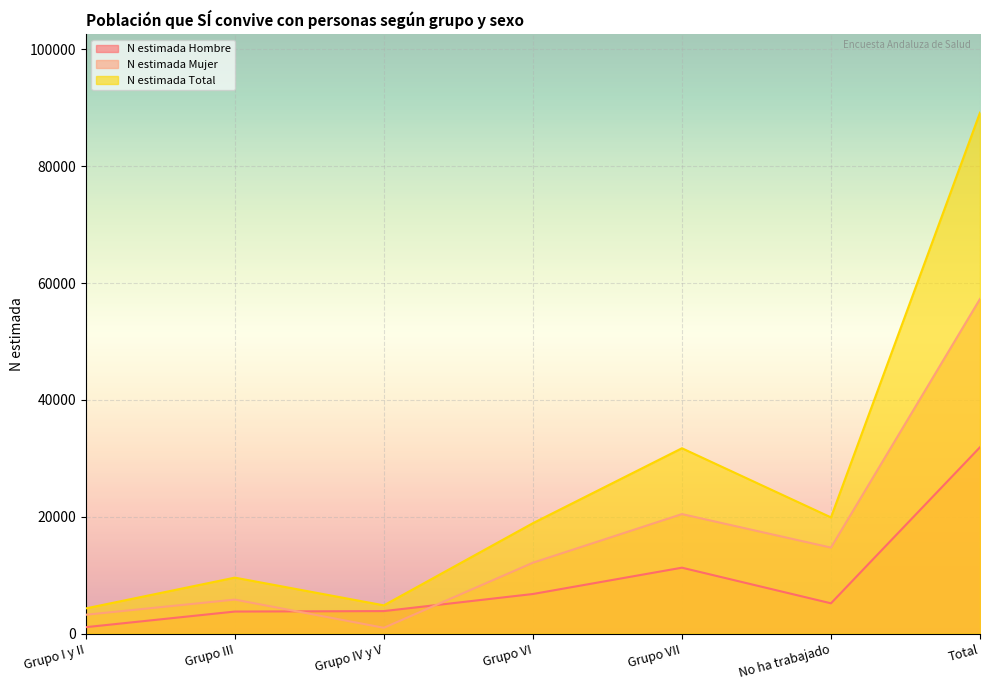

How many lines are shown in the chart?

3